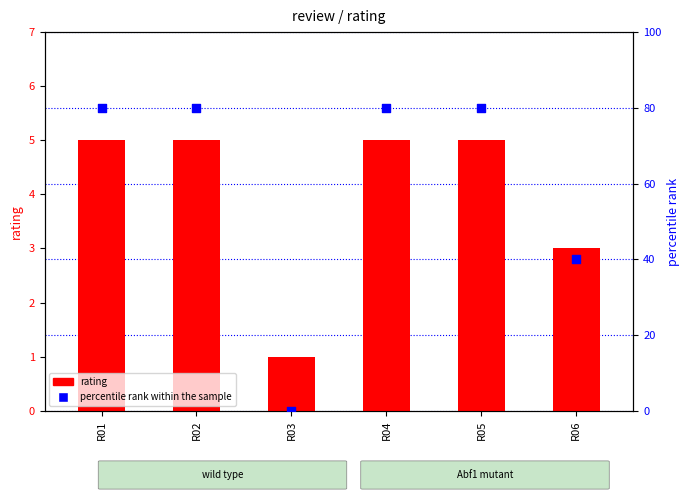

Which series contains the highest Y value?

percentile rank within the sample